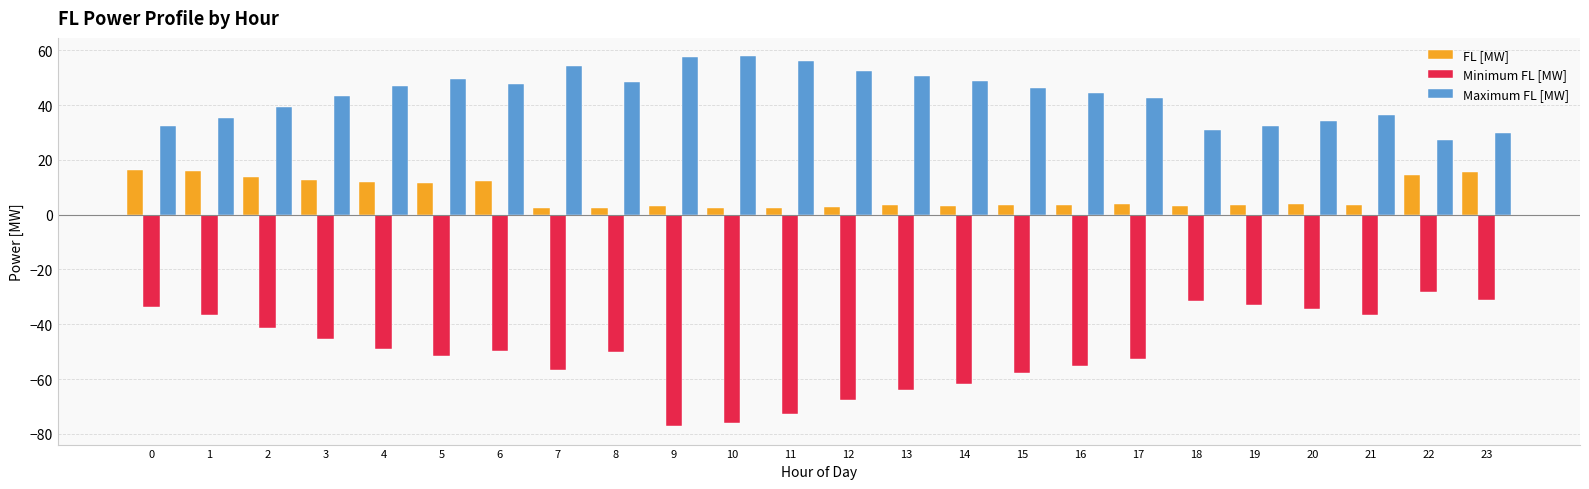

How many distinct data groups are displayed?

3